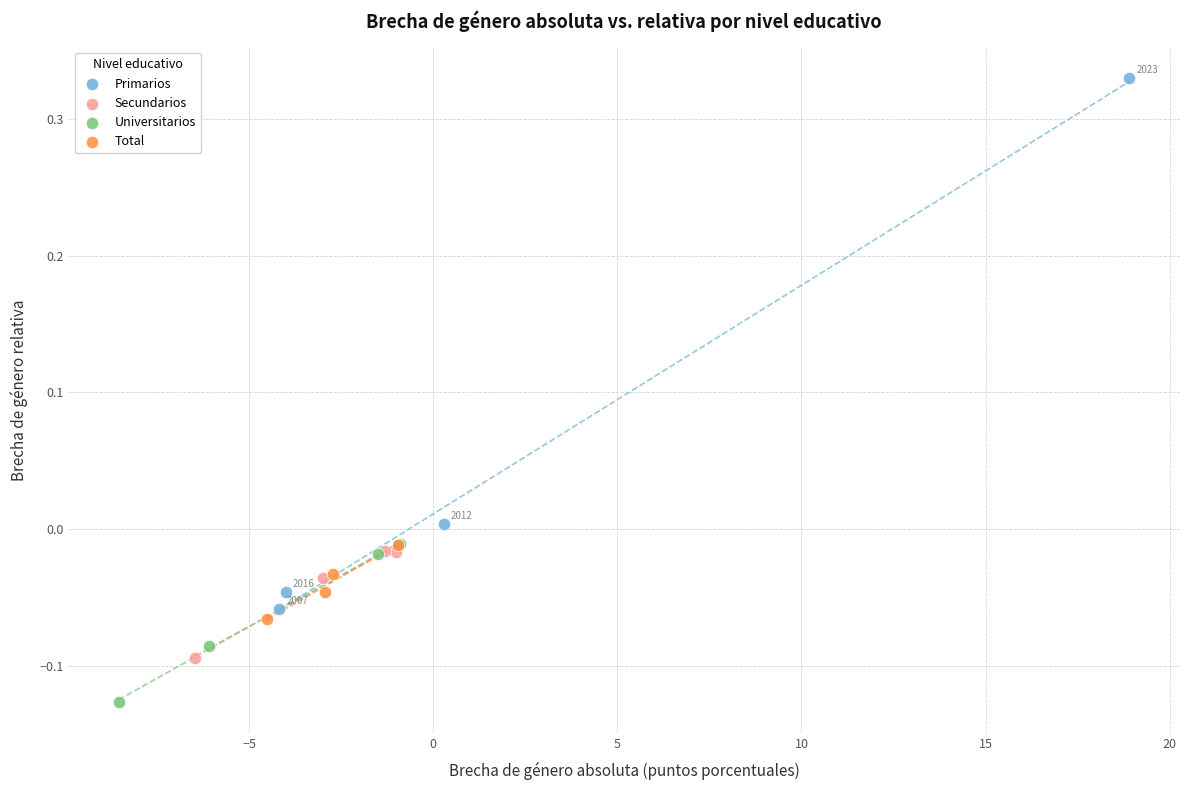

What are all the series names shown in the legend?

Primarios, Secundarios, Universitarios, Total